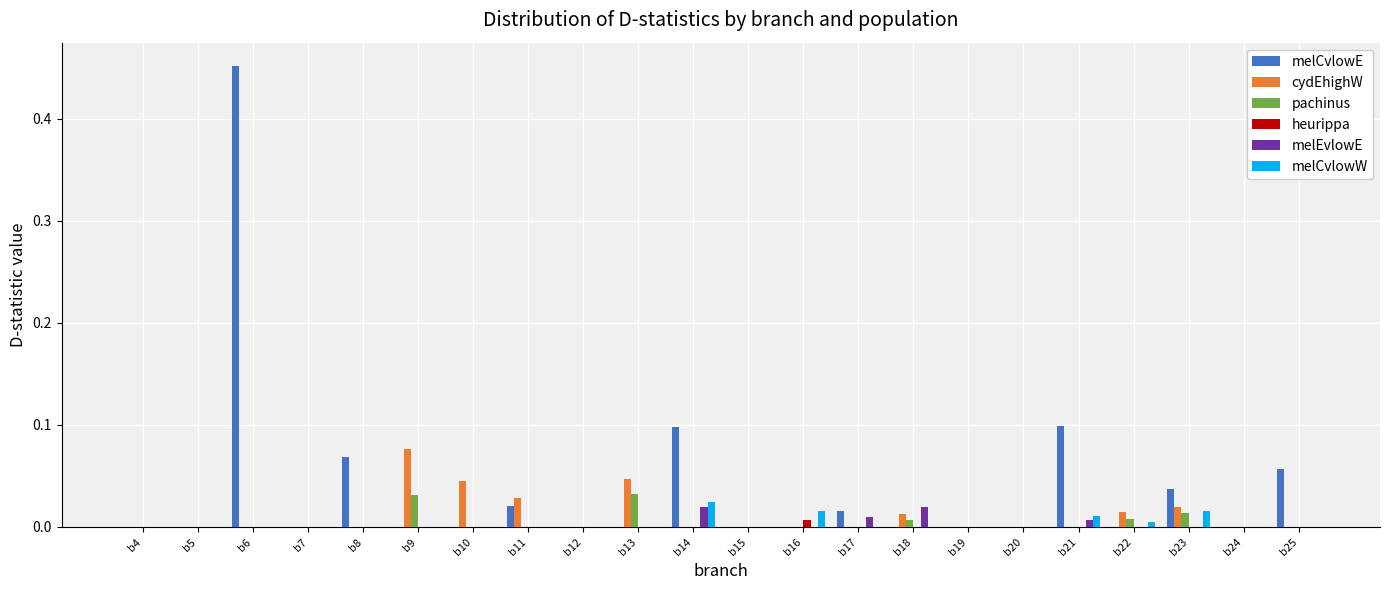

Which series changed the most between b12 and b16?

melCvlowW